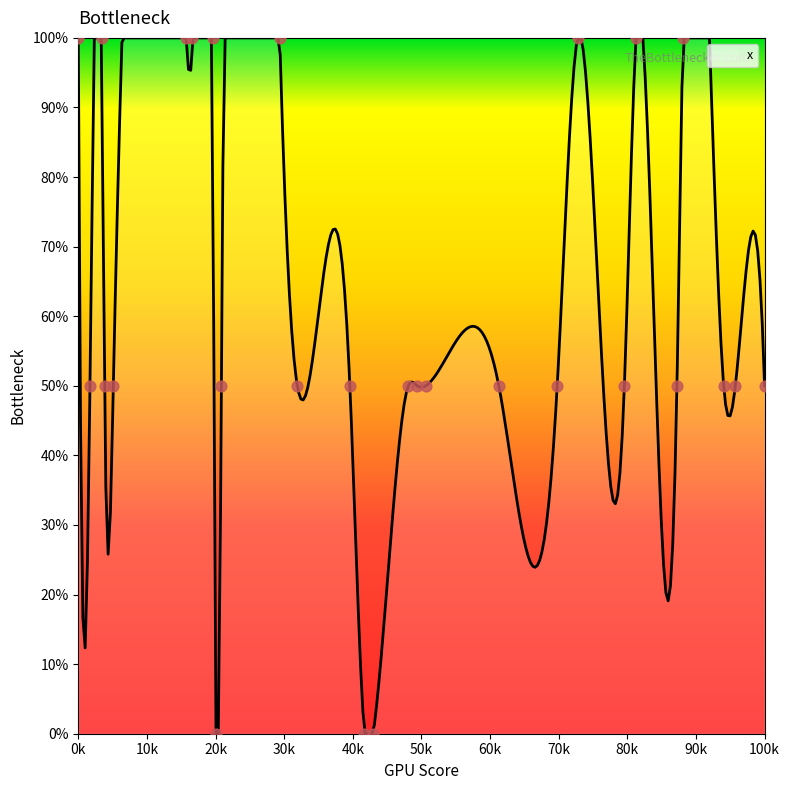

What is the ratio of the value at 31 to the value at 35?

0.5